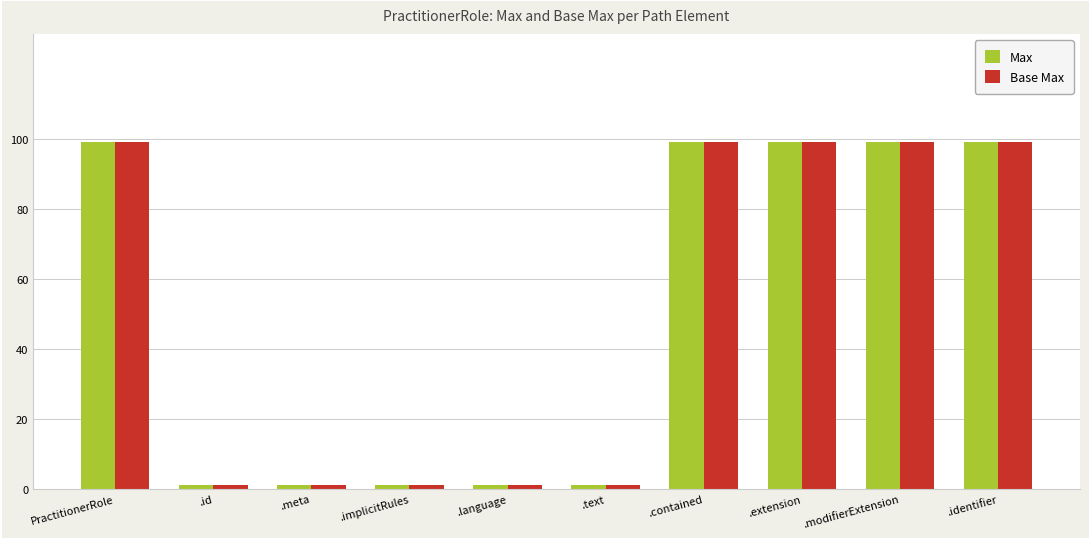

What is the sum of the Base Max values at .modifierExtension and .contained?

198